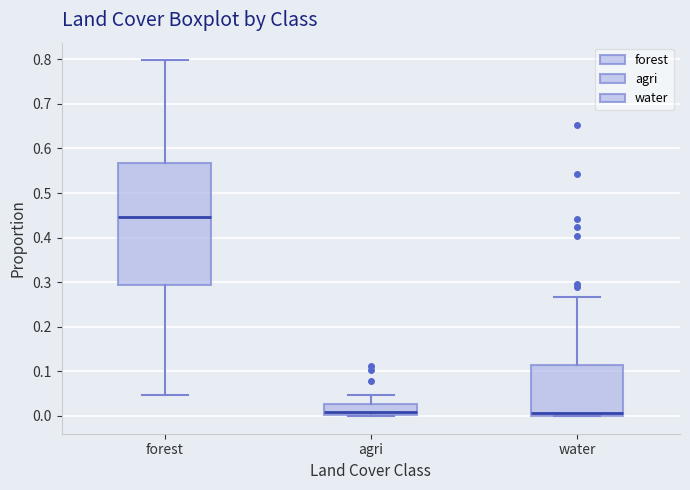

Where does the upper whisker of the box for forest end on the y-axis? The values are not printed on the chart, so give them approximately, as read against the axis.

0.80